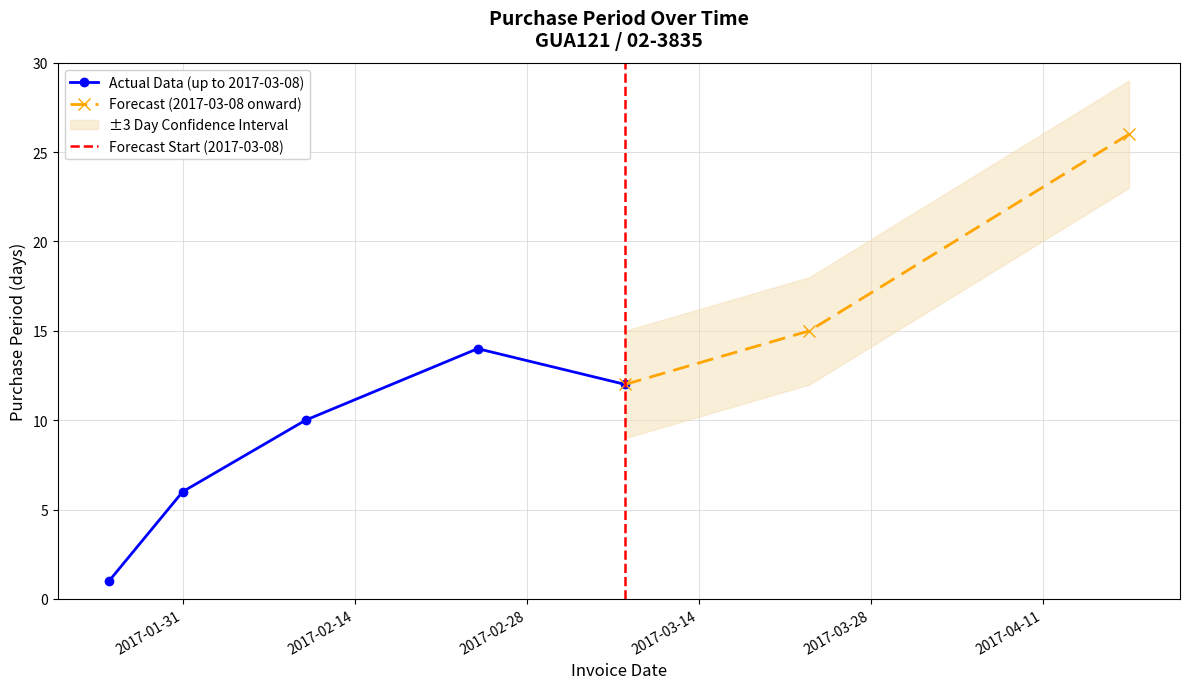

Rank the categories by value from highest to lowest.

2017-04-18, 2017-03-23, 2017-02-24, 2017-03-08, 2017-02-10, 2017-01-31, 2017-01-25